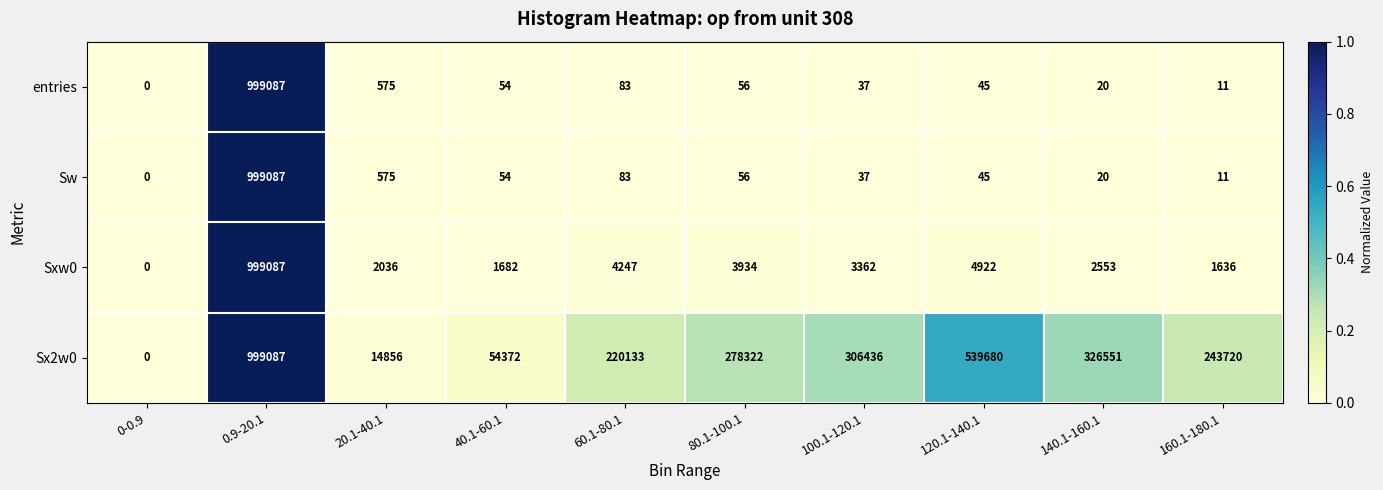

At which category does the chart reach its minimum across all series?

0-0.9